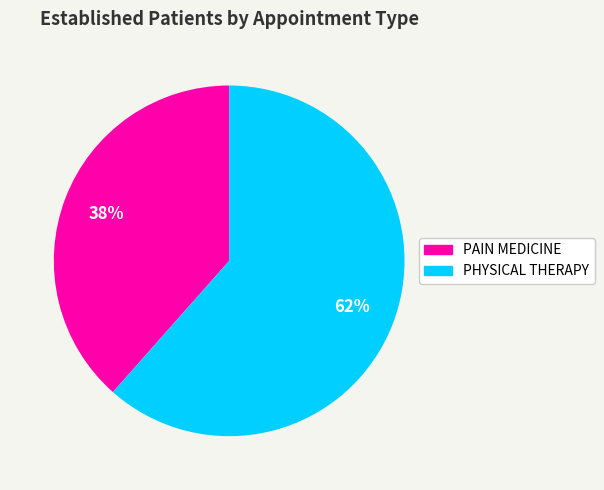

Is it true that PAIN MEDICINE is 47% of the pie?

False